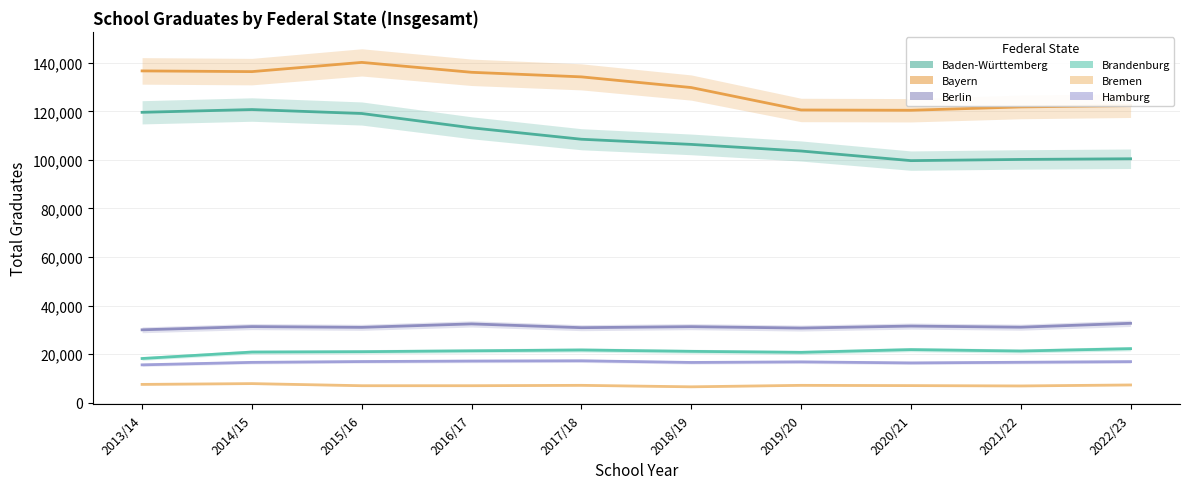

What is the difference between the highest and lowest values at 2018/19?

123257